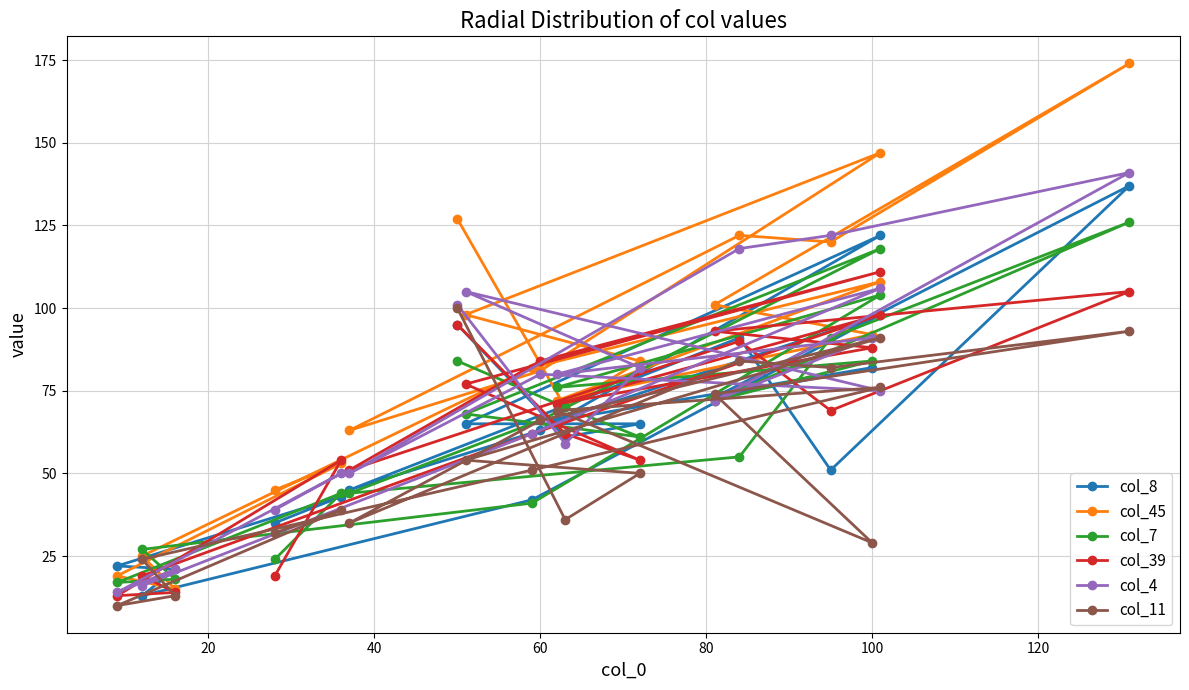

True or false: col_7 and col_4 intersect in this chart.

True